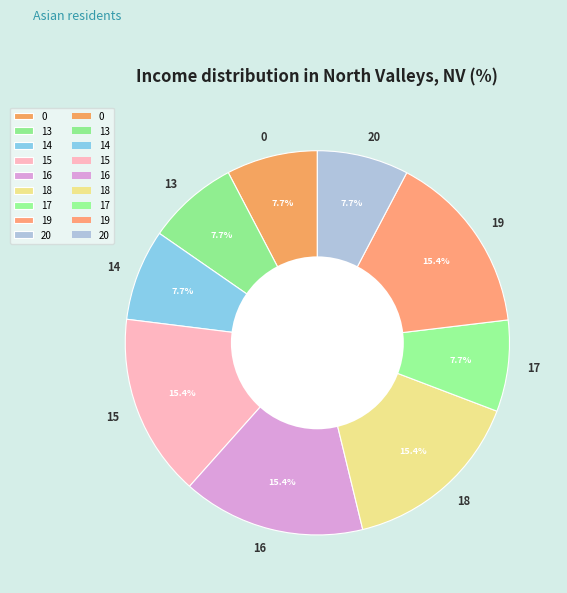

Count the number of slices in the pie.

9